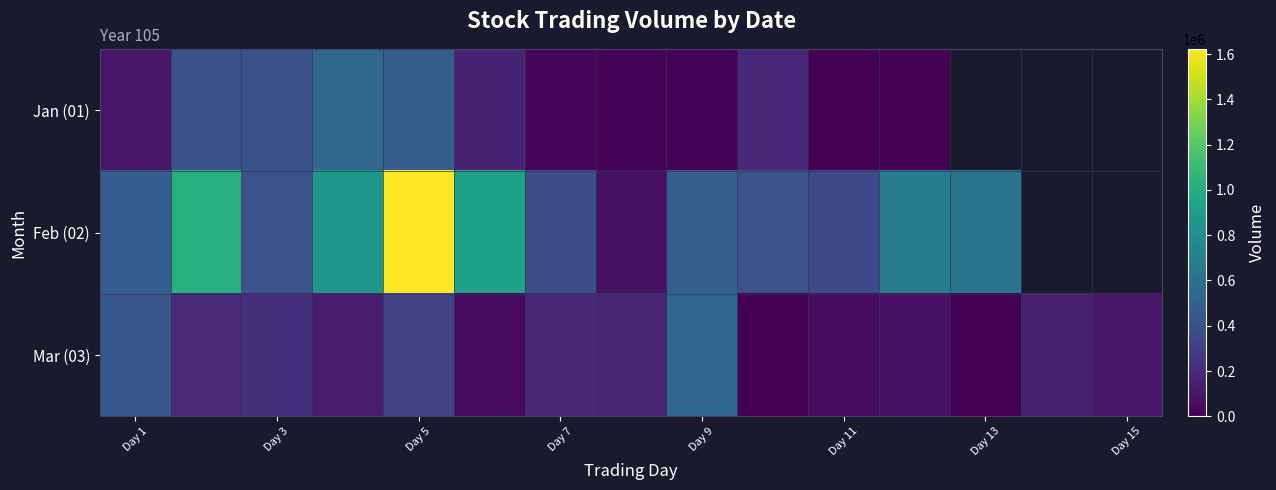

Is it true that Feb (02) equals 628000.0 at Day 13?

True